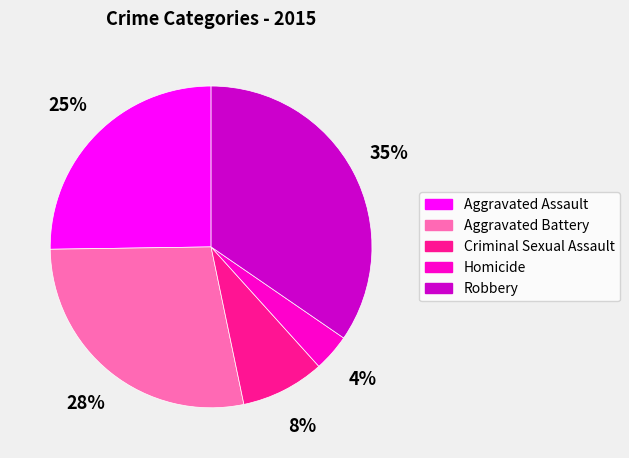

Is there any slice that represents more than half of the pie?

No